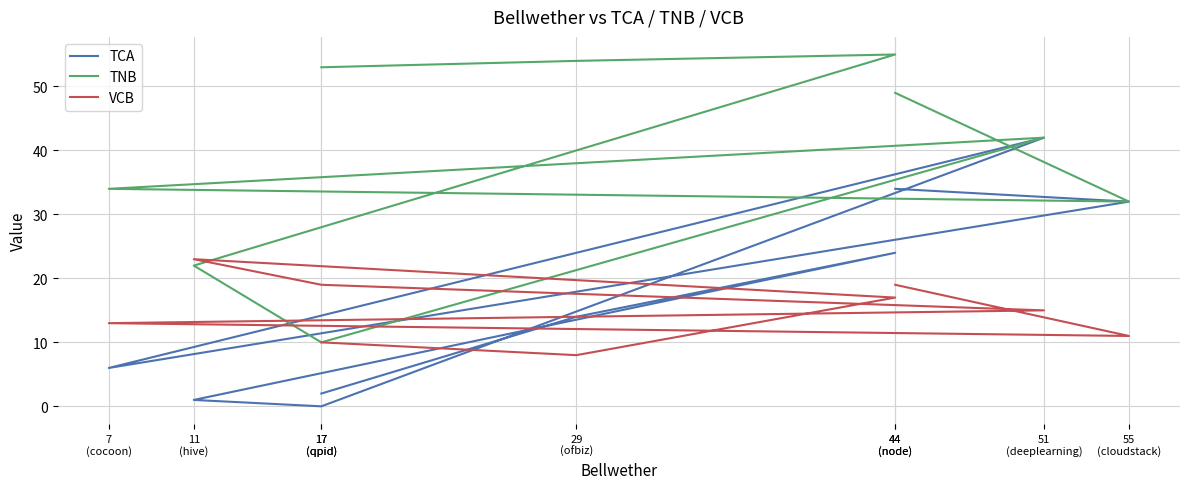

The value of TCA at 17
(qpid) is 2. True or false?

True